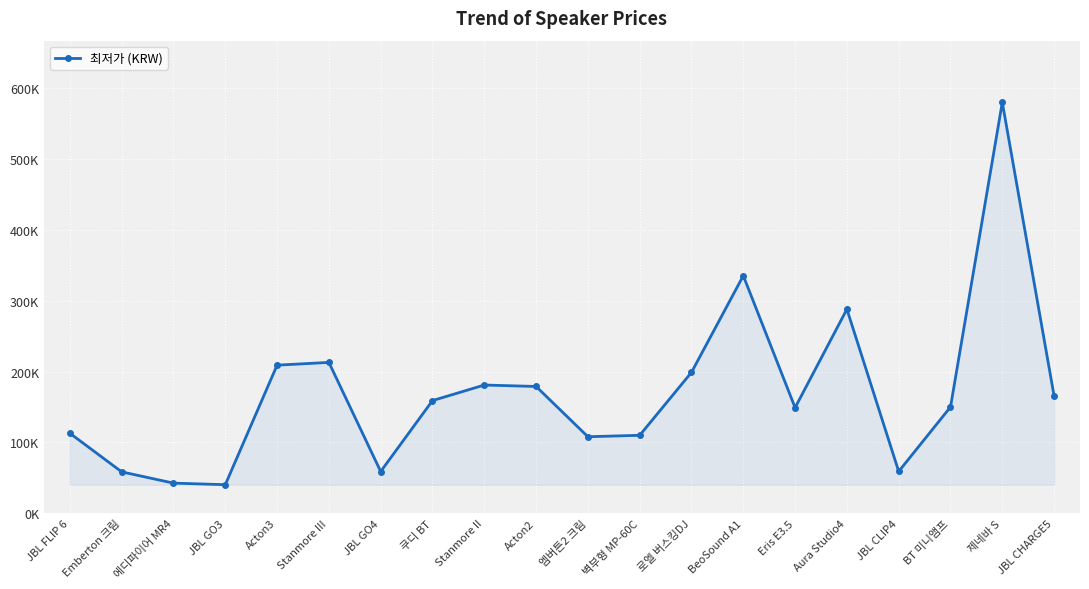

Which category has the lowest value across all series?

JBL GO3